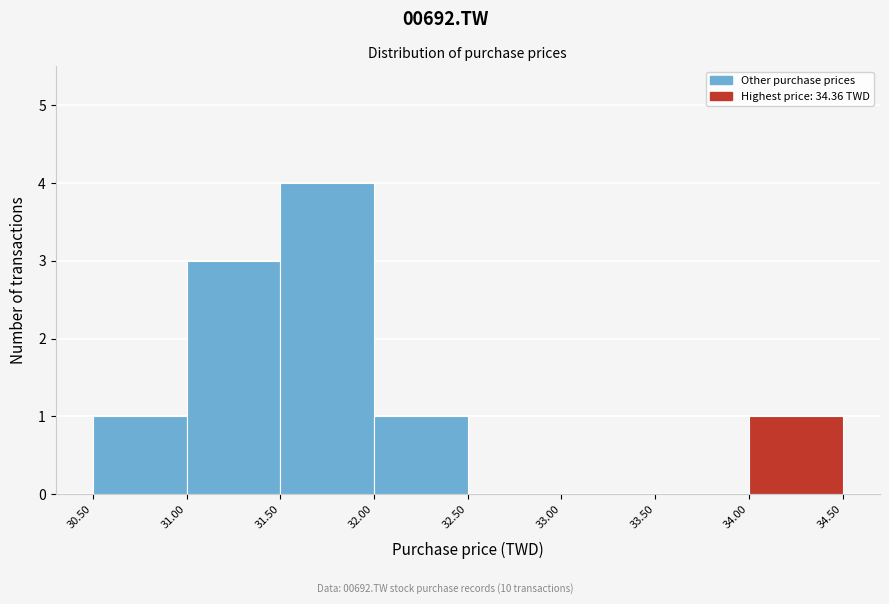

Reading left to right, transcribe this chart: for each bar, give the range it covers on the x-axis and its height. The values are not printed on the chart, so give them approximately, as read against the axis.

30.50 to 31.00: 1
31.00 to 31.50: 3
31.50 to 32.00: 4
32.00 to 32.50: 1
32.50 to 33.00: 0
33.00 to 33.50: 0
33.50 to 34.00: 0
34.00 to 34.50: 1